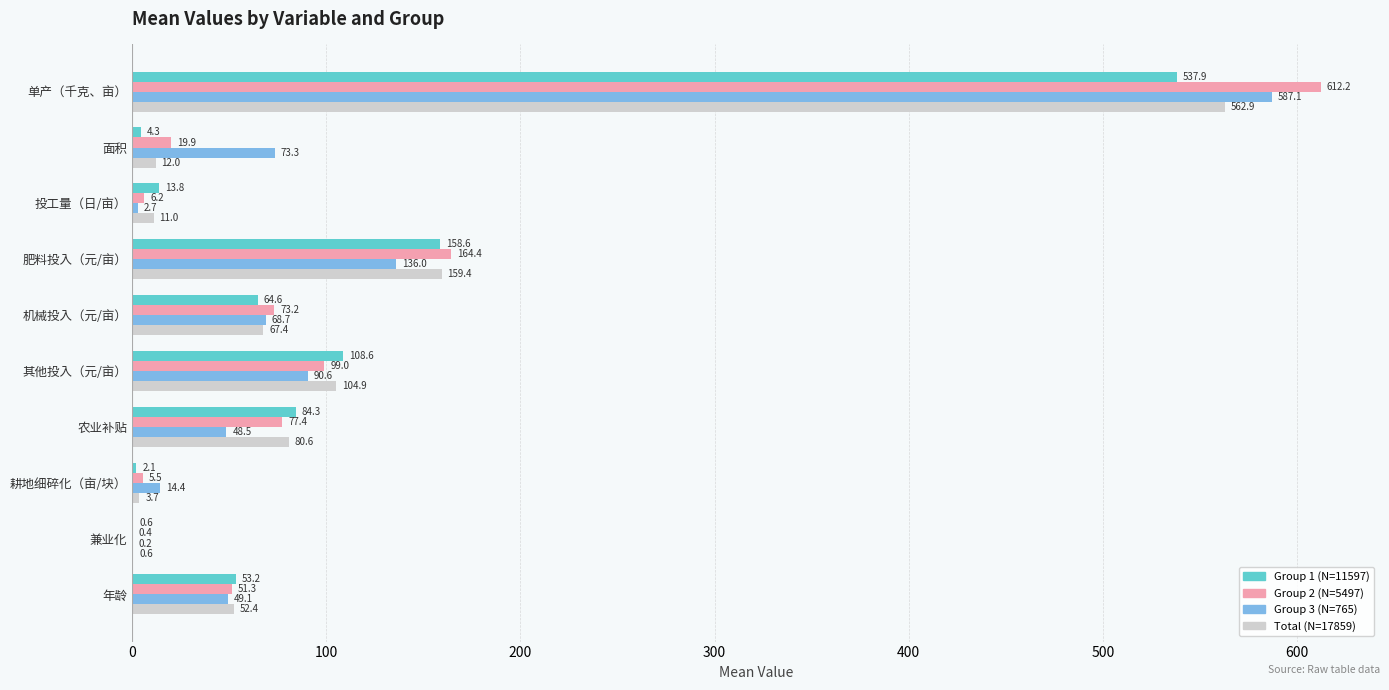

What is the total value across all series at 农业补贴?

290.8